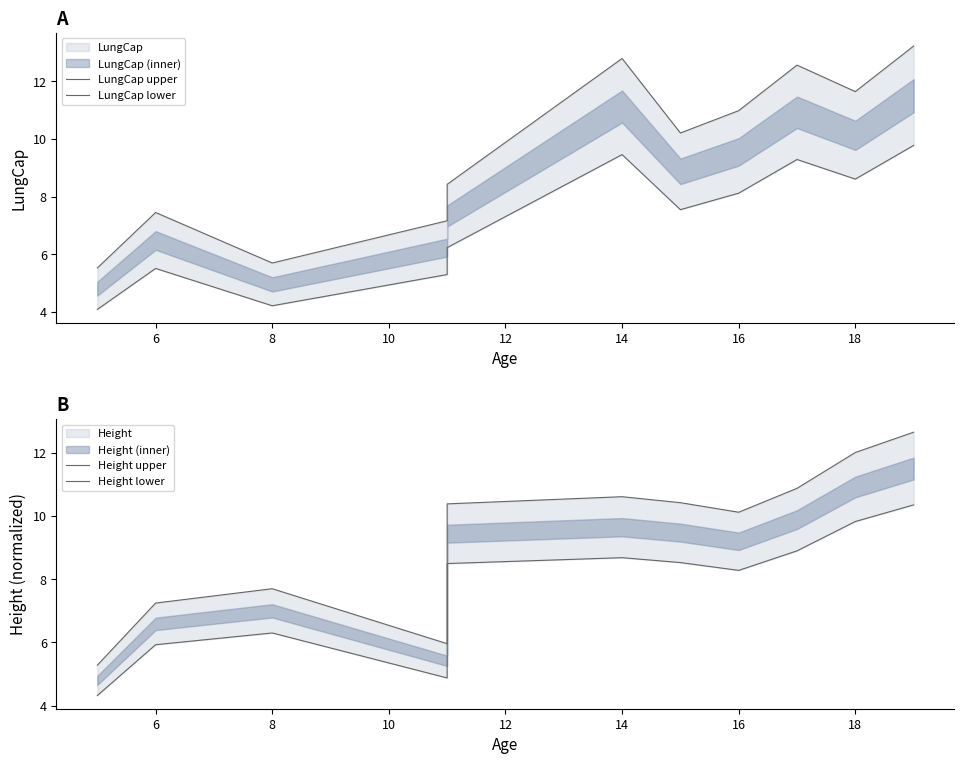

Where is the first local maximum for LungCap lower?

6